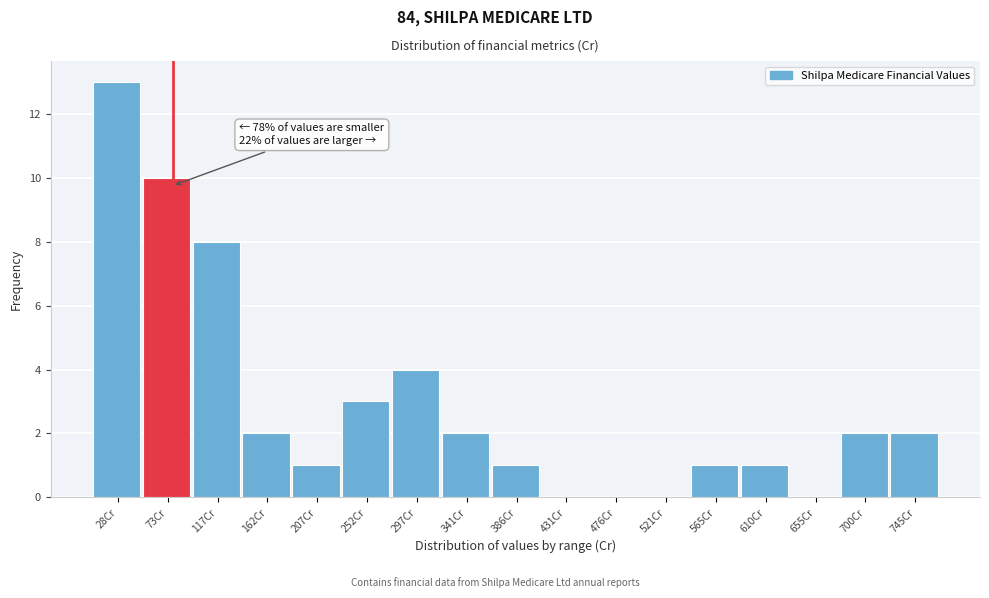

Reading left to right, extract all data points from this chart.

28Cr=13	73Cr=10	117Cr=8	162Cr=2	207Cr=1	252Cr=3	297Cr=4	341Cr=2	386Cr=1	431Cr=0	476Cr=0	521Cr=0	565Cr=1	610Cr=1	655Cr=0	700Cr=2	745Cr=2